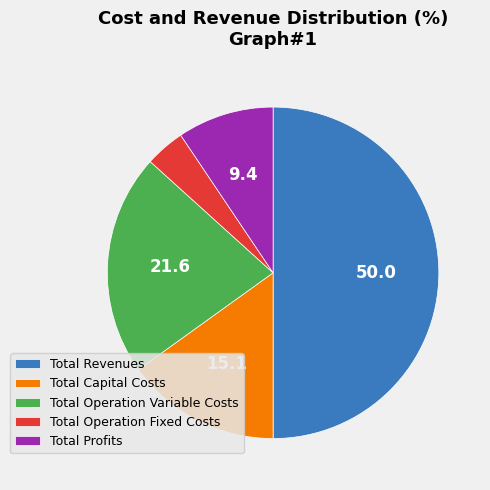

Between Total Capital Costs and Total Revenues, which is larger?

Total Revenues